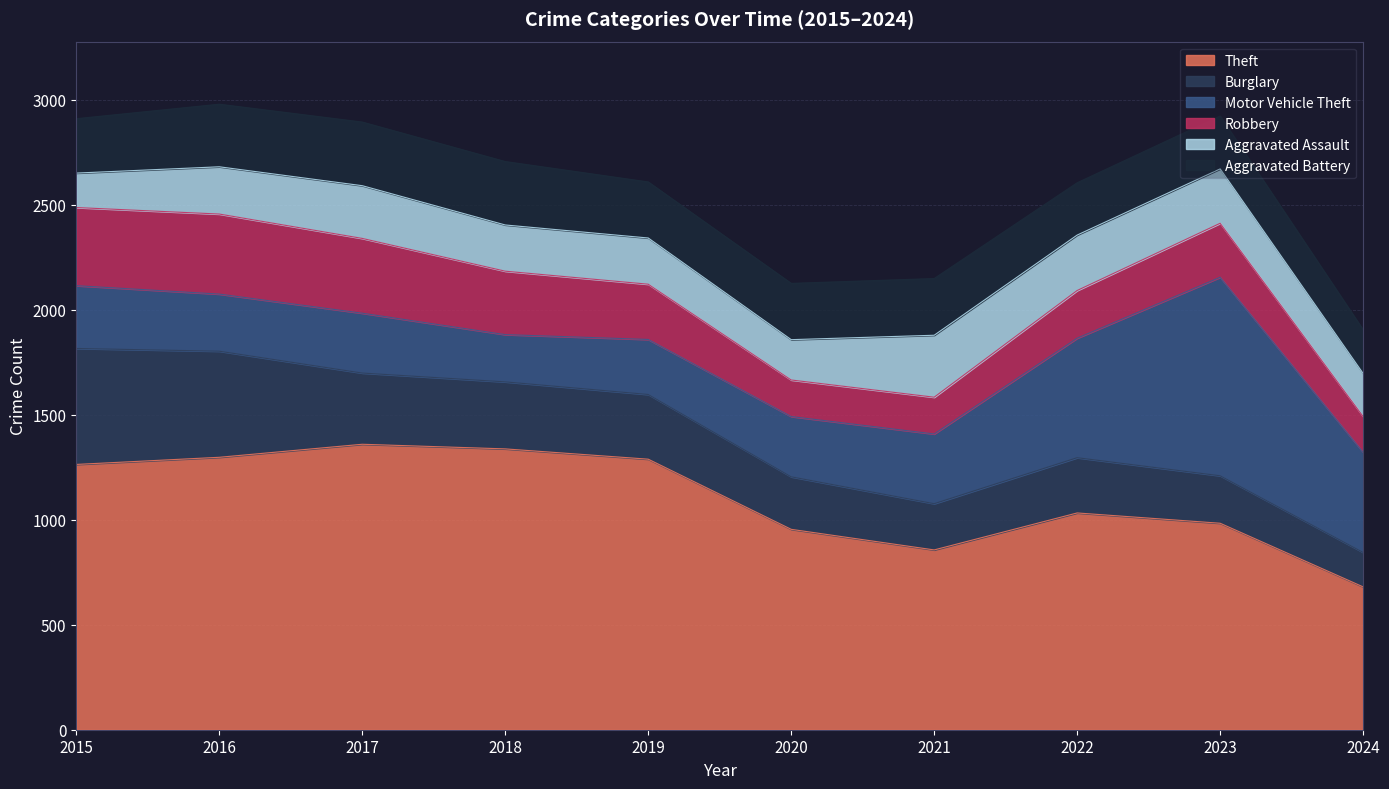

What is the sum of the Burglary values at 2016 and 2023?

731